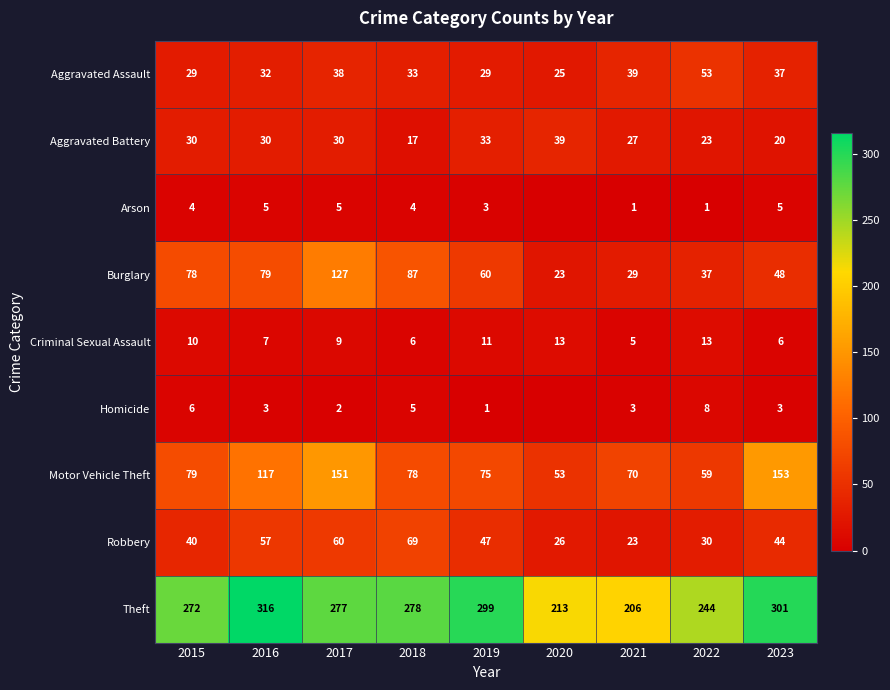

True or false: Burglary has a value of 49 at 2015.

False